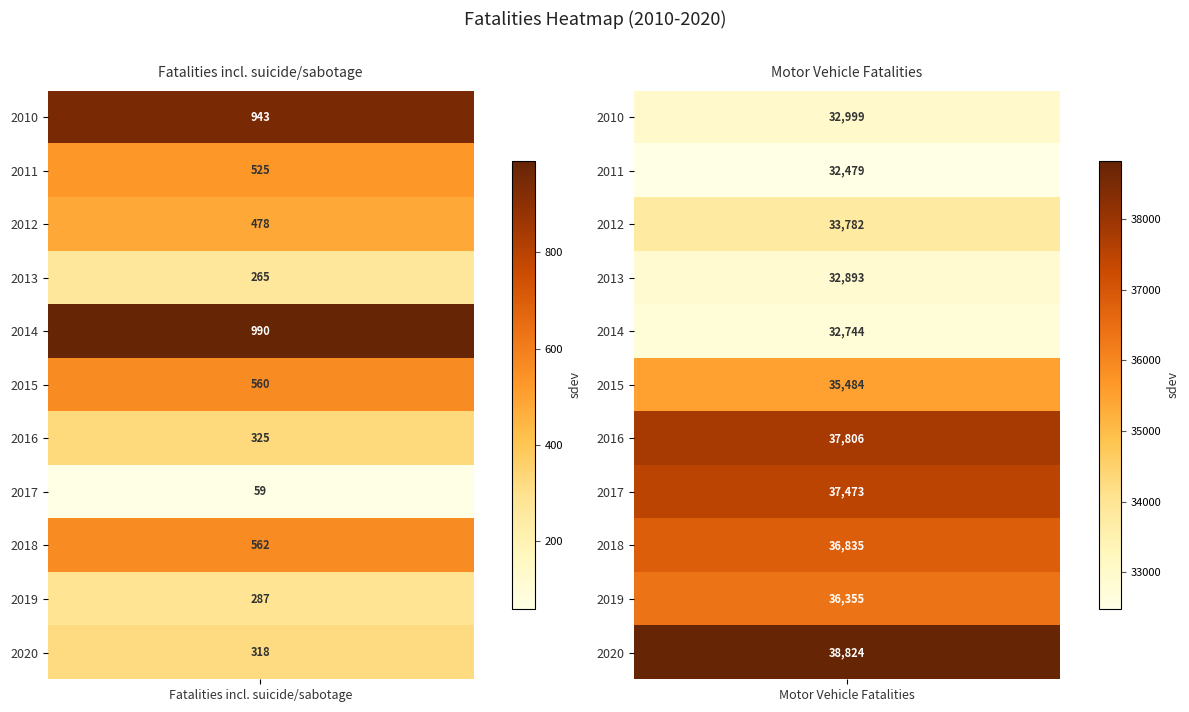

List the series in order of their peak value, highest first.

2020, 2016, 2017, 2018, 2019, 2015, 2012, 2010, 2013, 2014, 2011